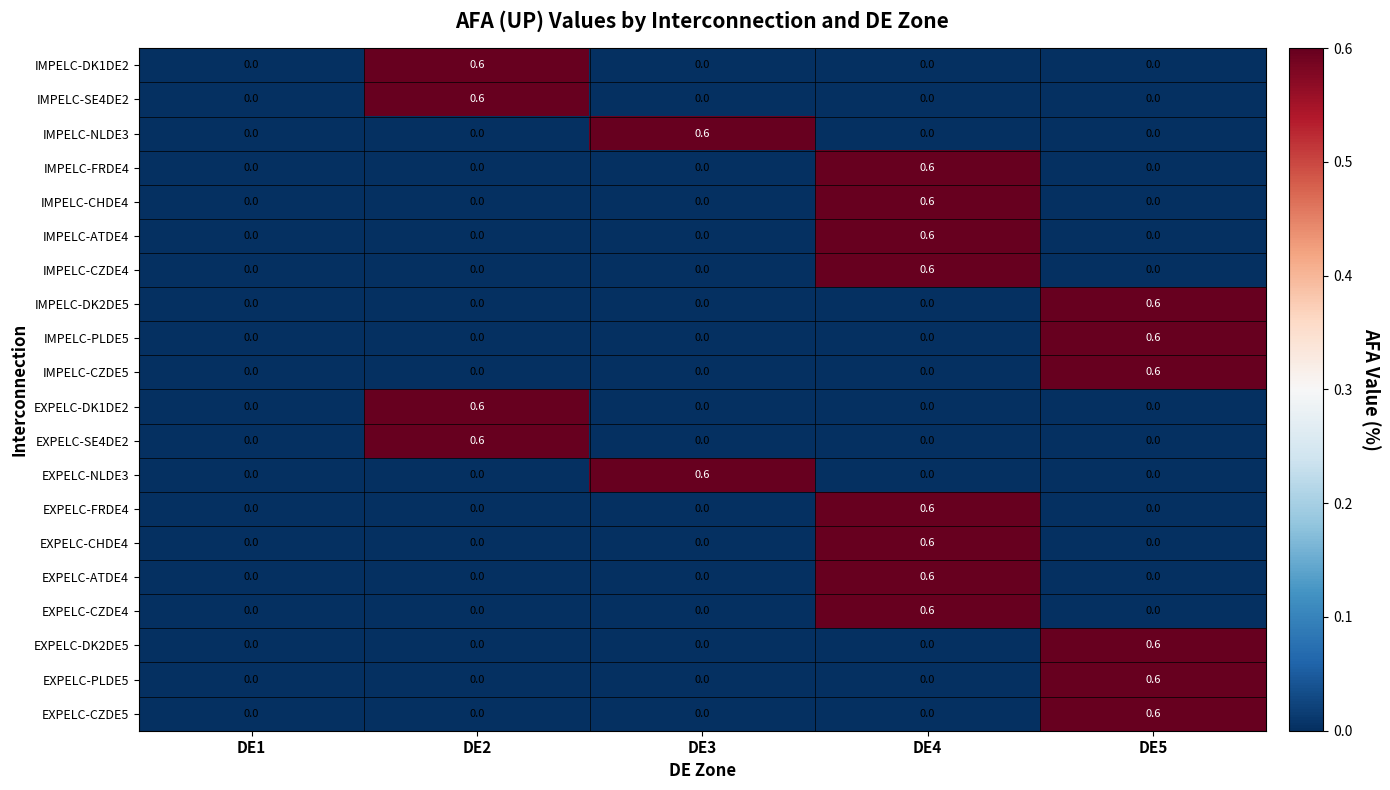

What is the difference between the maximum and second lowest values in the IMPELC-ATDE4 series?

0.6